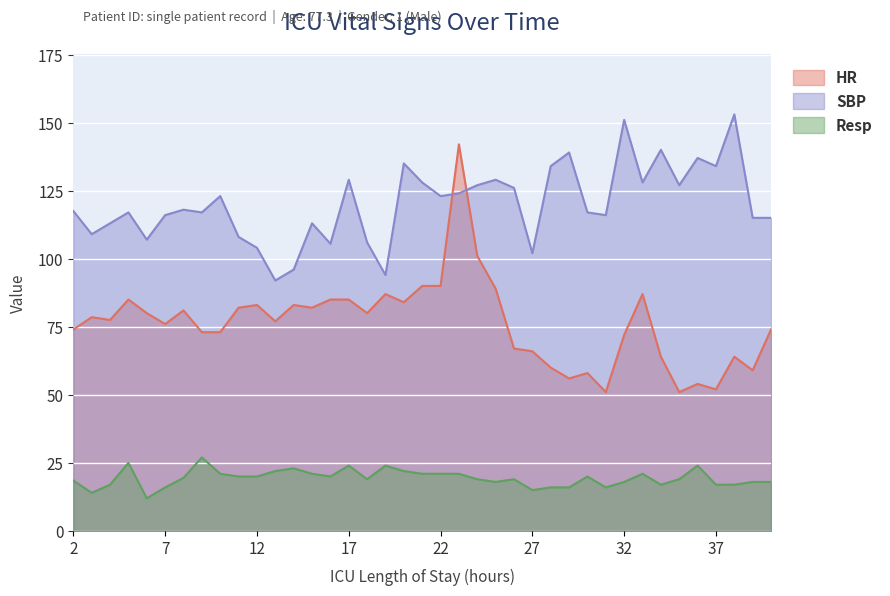

At how many categories does at least one series exceed 126?

15